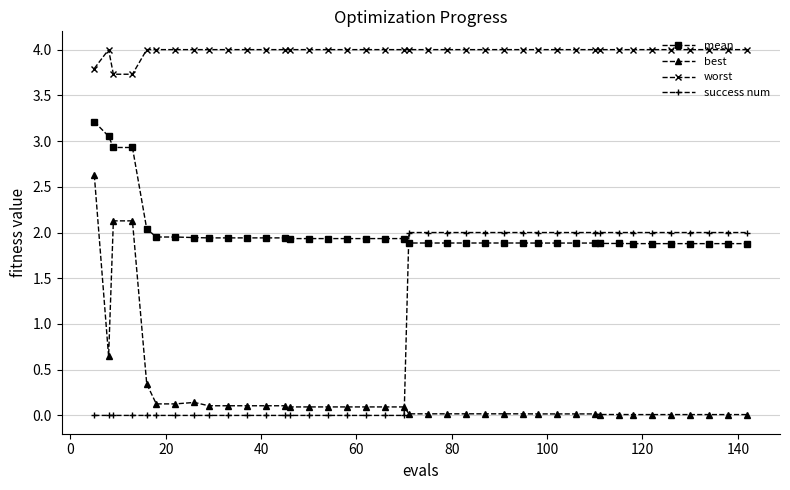

Which series has the widest spread of values?

best